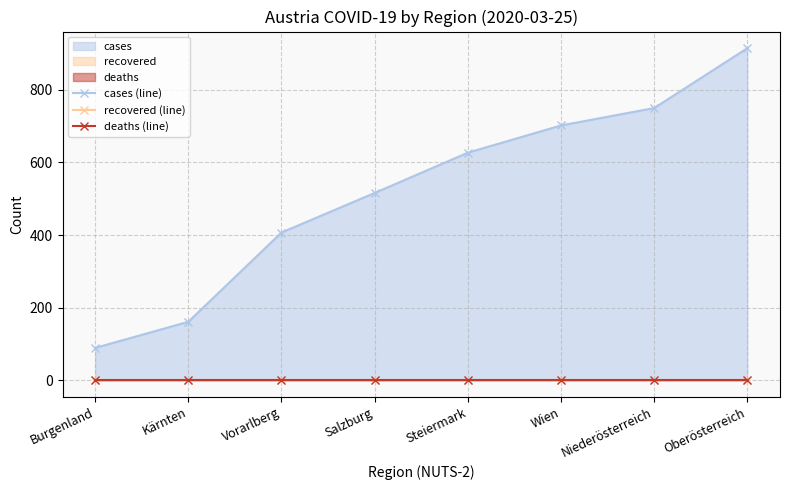

What is the average value of the cases (line) series?

521